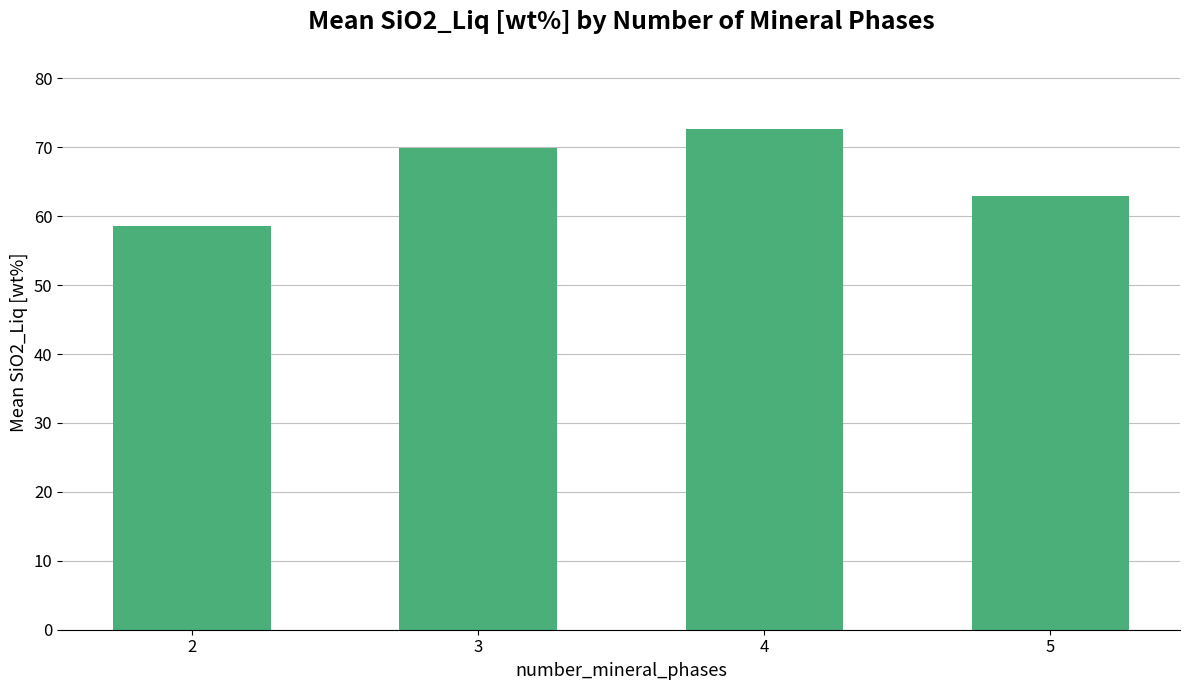

What is the value of the 1st bar from the left?

58.6